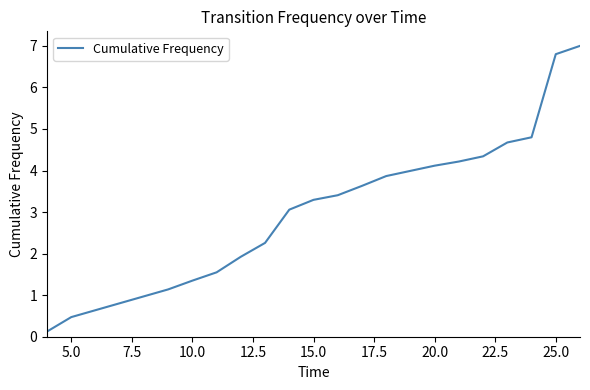

Does the chart display data point markers on the line(s)?

No